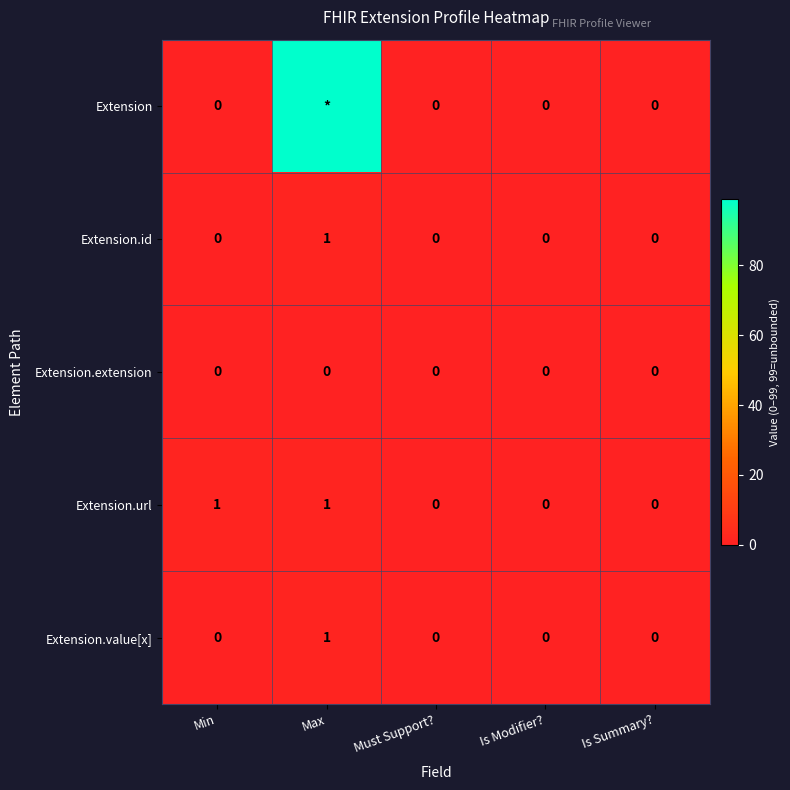

Between Min and Is Modifier?, which series saw the biggest shift?

Extension.url